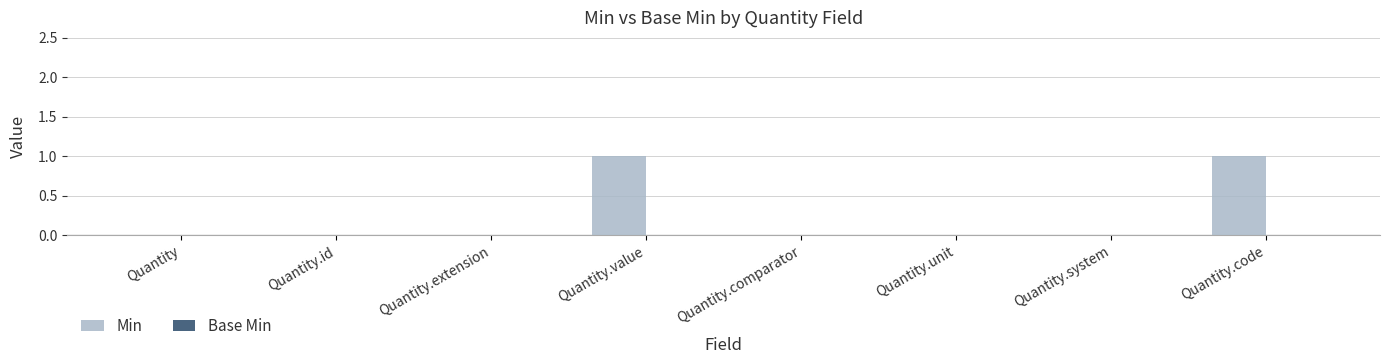

Reading left to right, list all the values displayed in this chart.

Quantity=0	Quantity.id=0	Quantity.extension=0	Quantity.value=1	Quantity.comparator=0	Quantity.unit=0	Quantity.system=0	Quantity.code=1